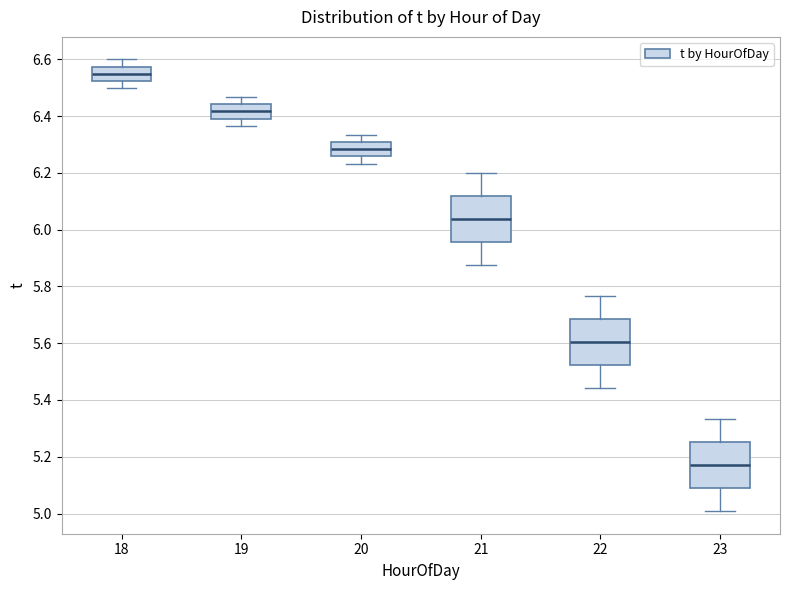

Reading left to right, read every box against the y-axis: the position of its median line, the range the box covers, and the ends of its whiskers. The values are not printed on the chart, so give them approximately, as read against the axis.

18: median 6.56, box 6.52 to 6.58, whiskers 6.50 to 6.60
19: median 6.42, box 6.40 to 6.44, whiskers 6.36 to 6.46
20: median 6.28, box 6.26 to 6.30, whiskers 6.24 to 6.34
21: median 6.04, box 5.96 to 6.12, whiskers 5.88 to 6.20
22: median 5.60, box 5.52 to 5.68, whiskers 5.44 to 5.76
23: median 5.18, box 5.08 to 5.26, whiskers 5.00 to 5.34